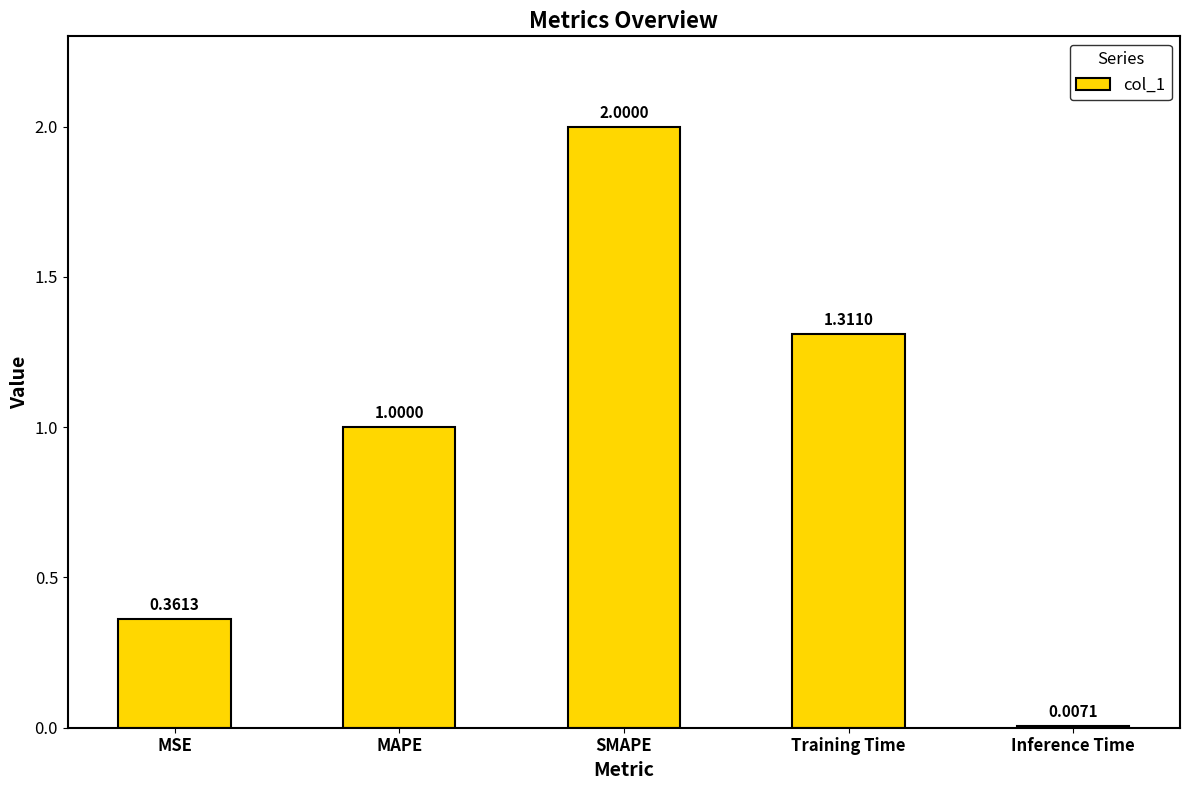

Count the number of values greater than 1.

3